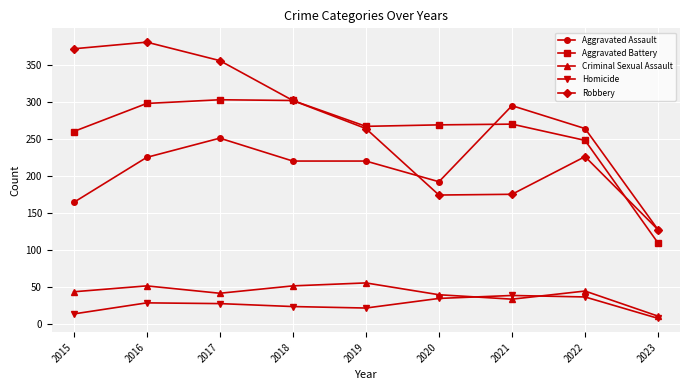

What is the value of the Criminal Sexual Assault point at the 9th from the left?

10